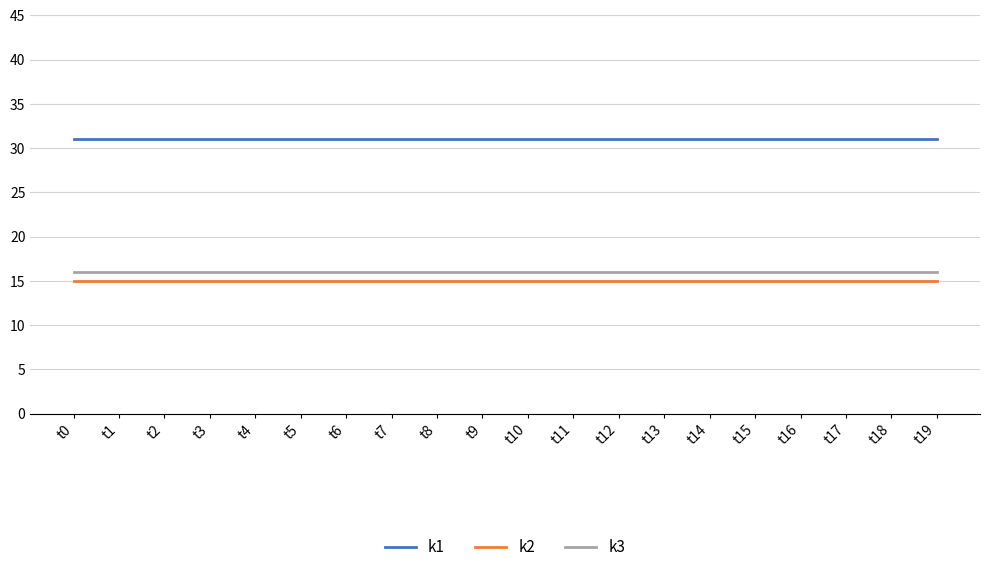

Is it true that k1 equals 47 at t11?

False